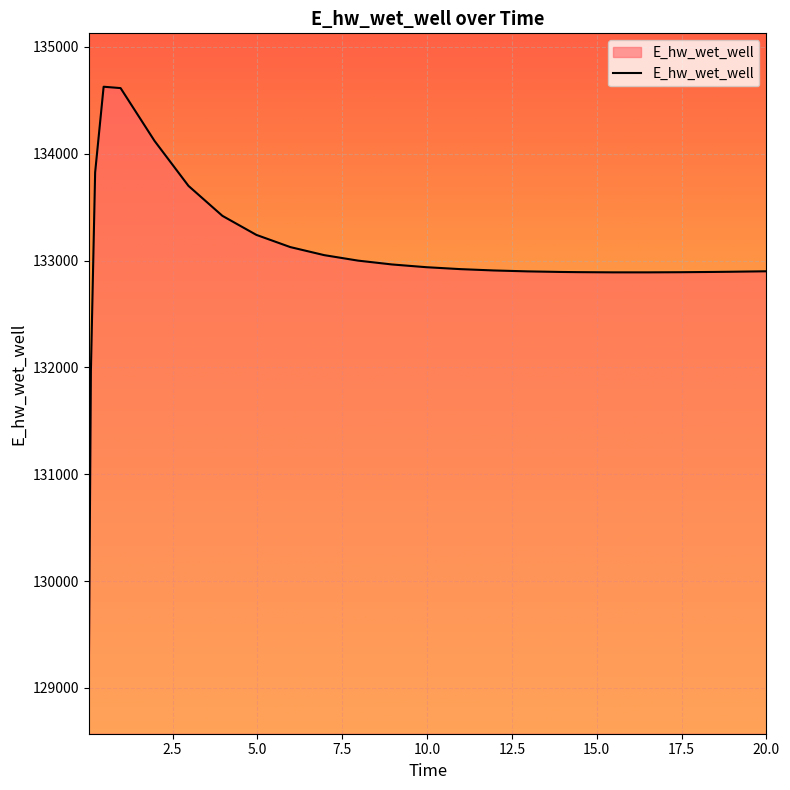

What is the smallest value displayed?

129070.3